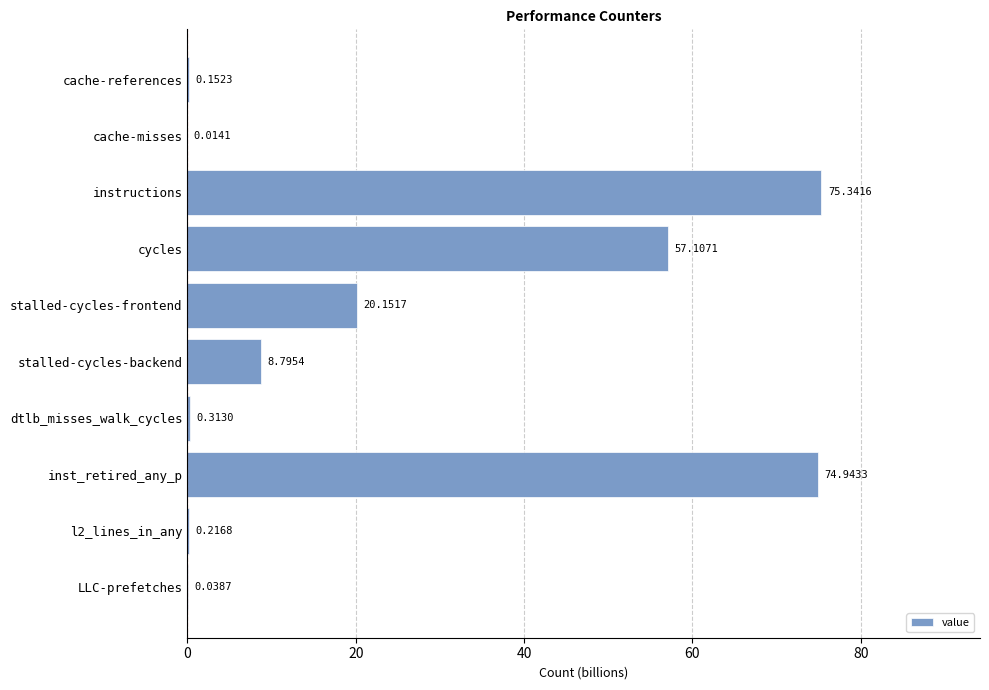

At which label is the value closest to 37?

stalled-cycles-frontend